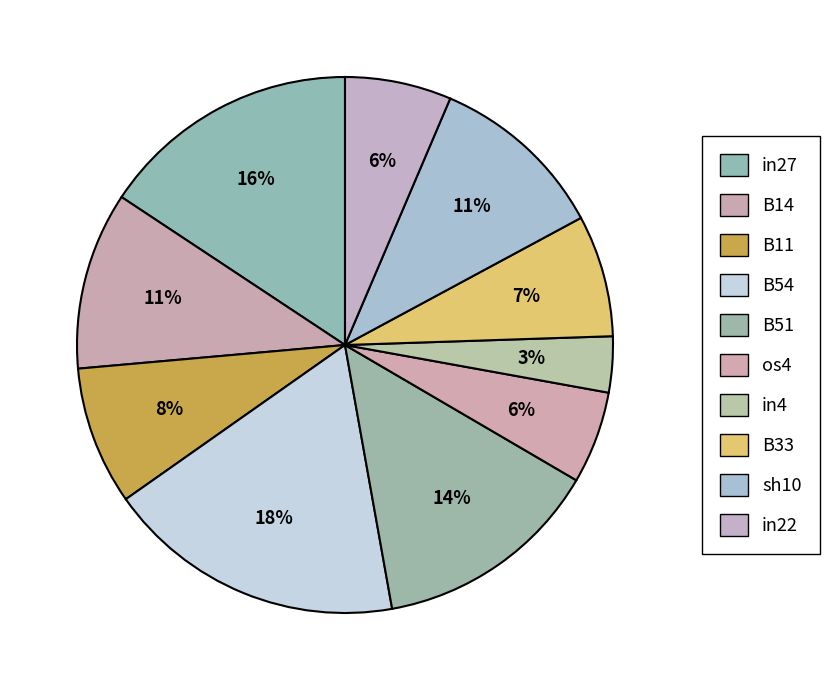

How many slices are in this pie chart?

10